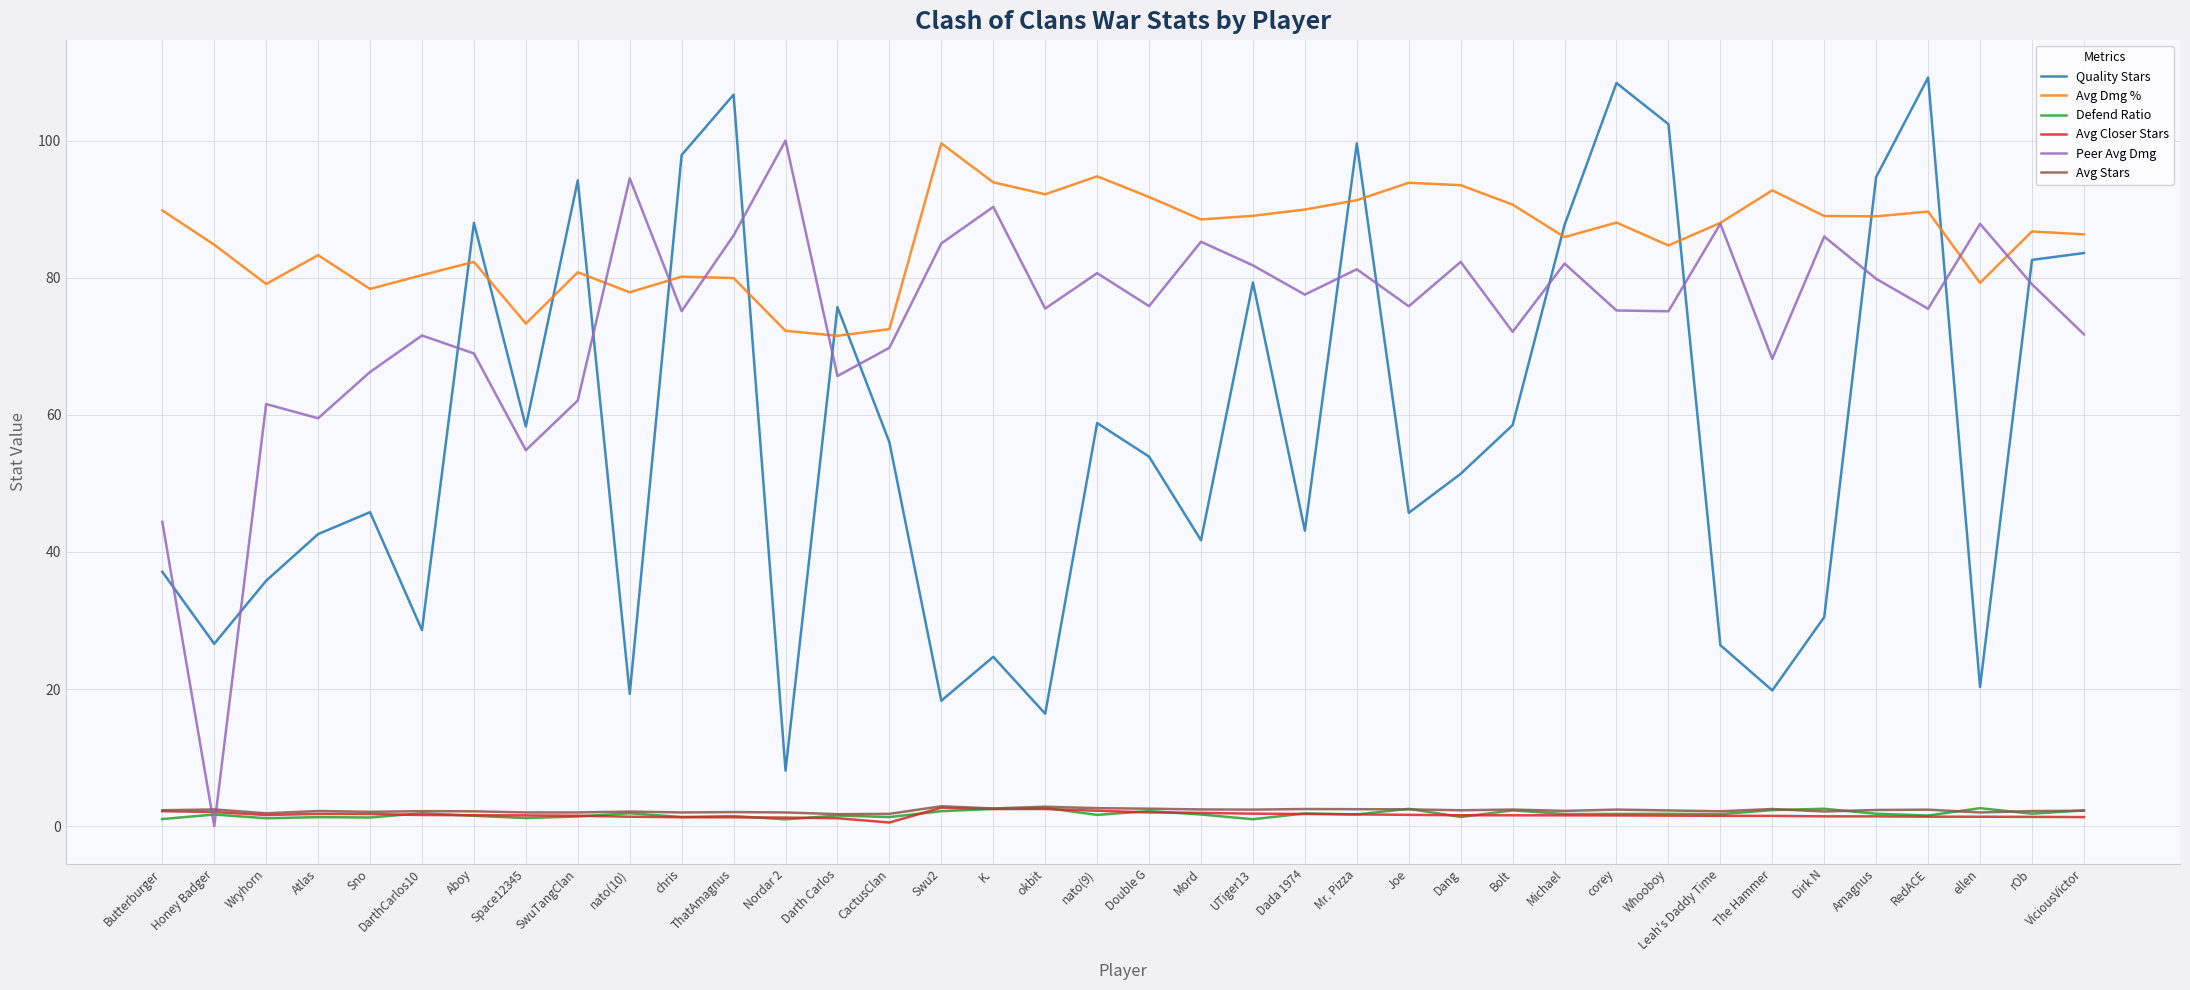

Is it true that Avg Dmg % equals 130.6 at Dang?

False